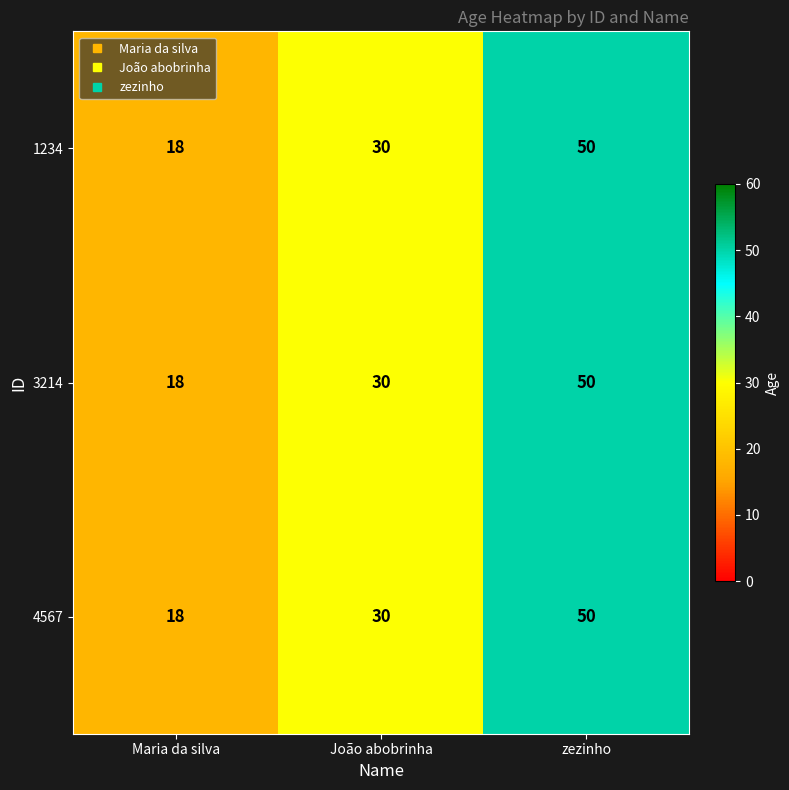

Count the 1234 values in the range 18 to 50.

3